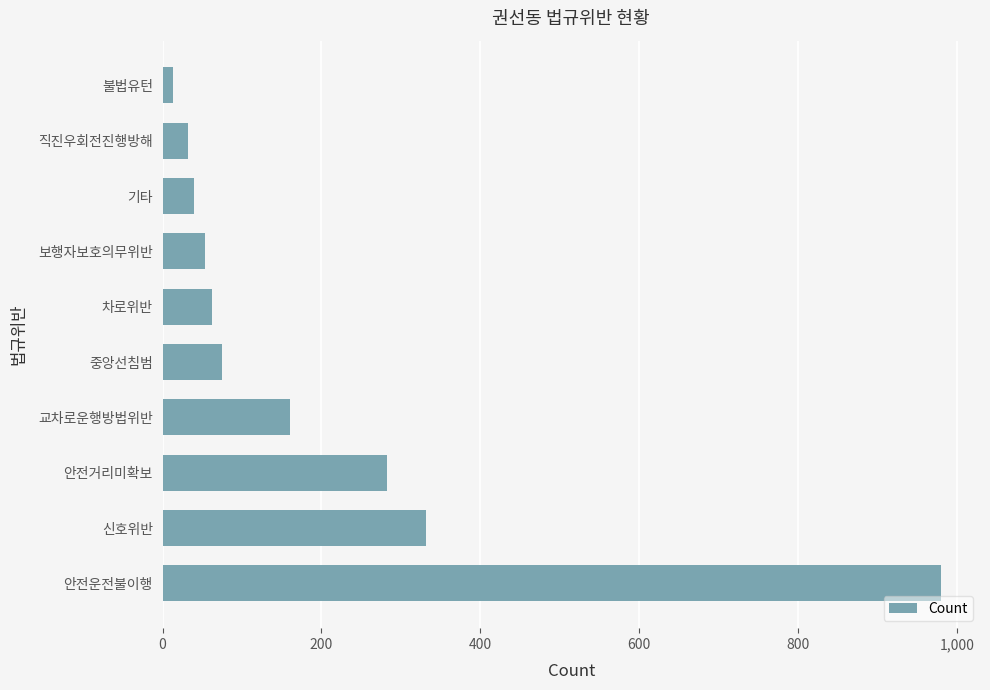

What is the sum of all values?

2028